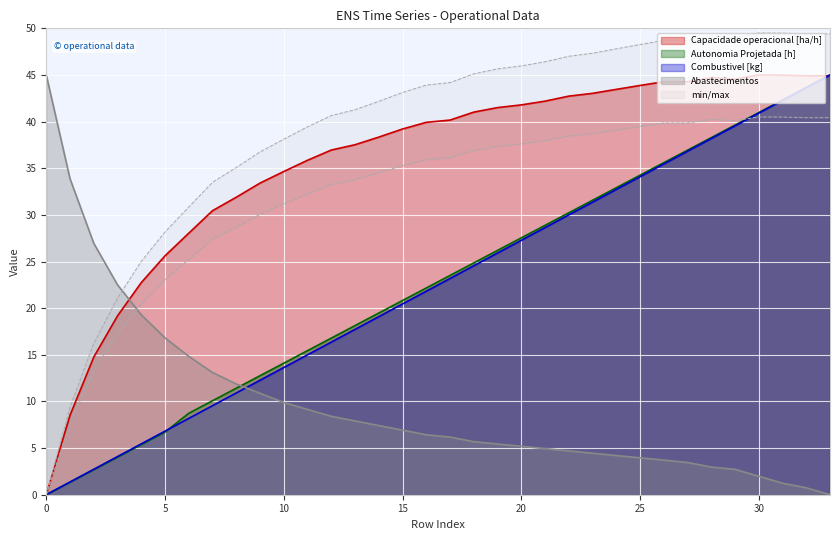

Which series has the largest total across all categories?

Capacidade operacional [ha/h]